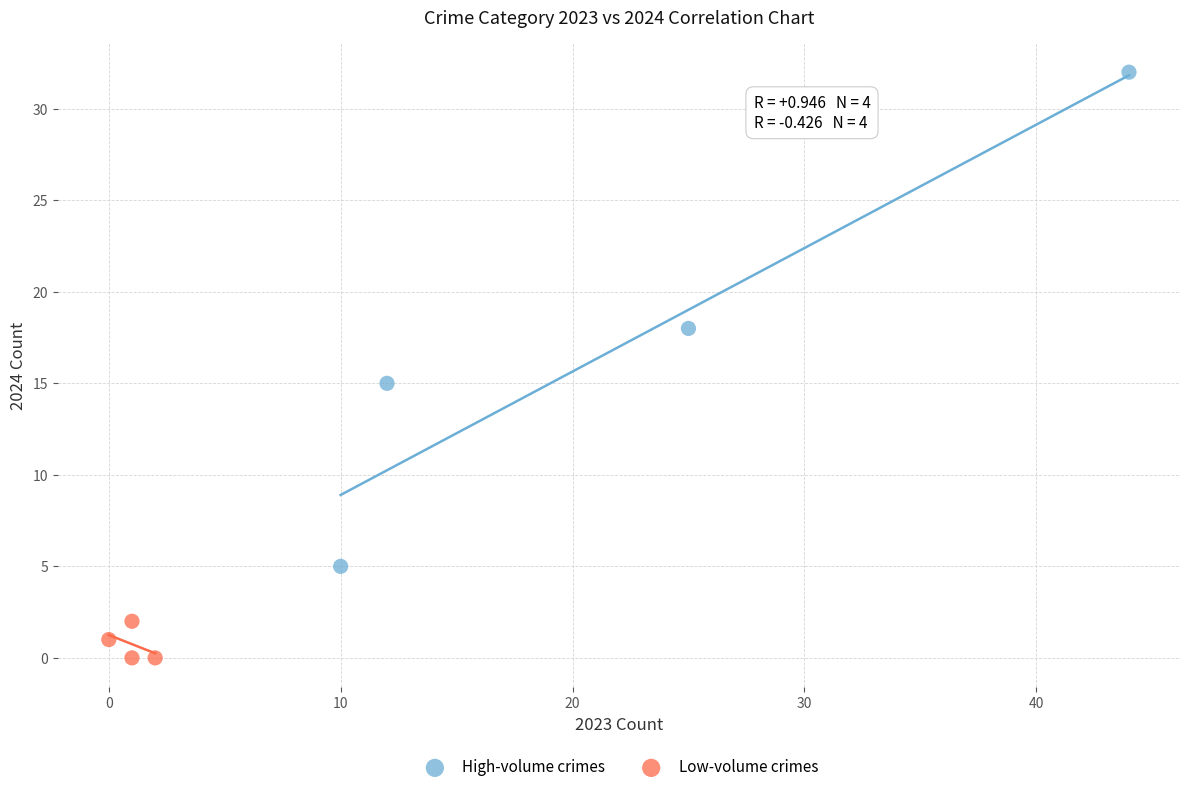

What are all the series names shown in the legend?

High-volume crimes, Low-volume crimes